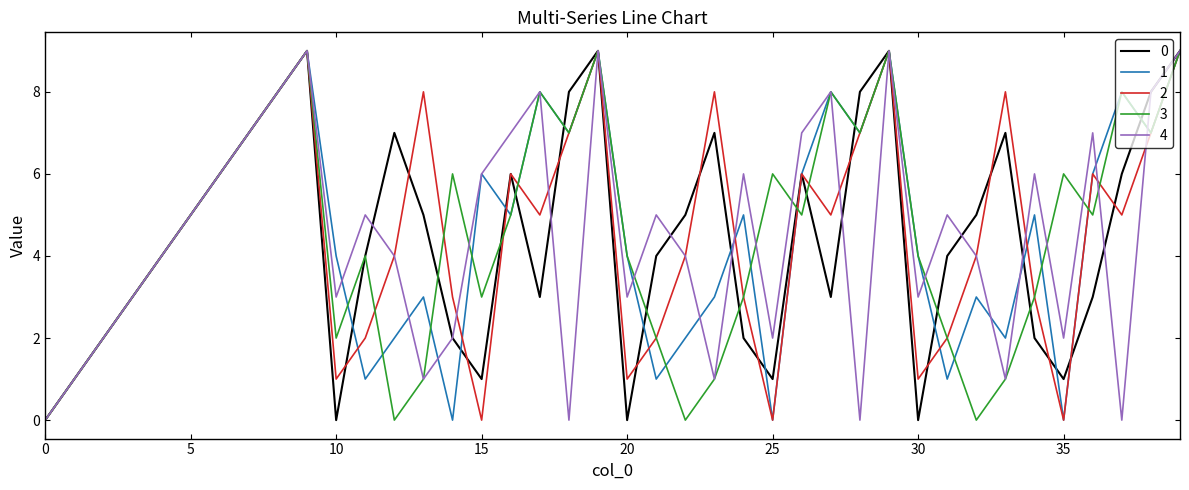

What is the label of the 35th point from the left?

34